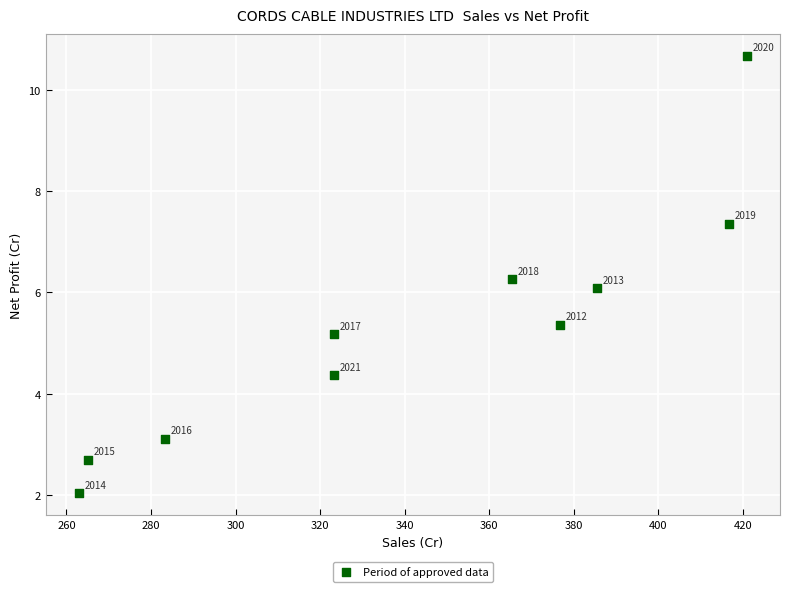

What is the average Y value?

5.3